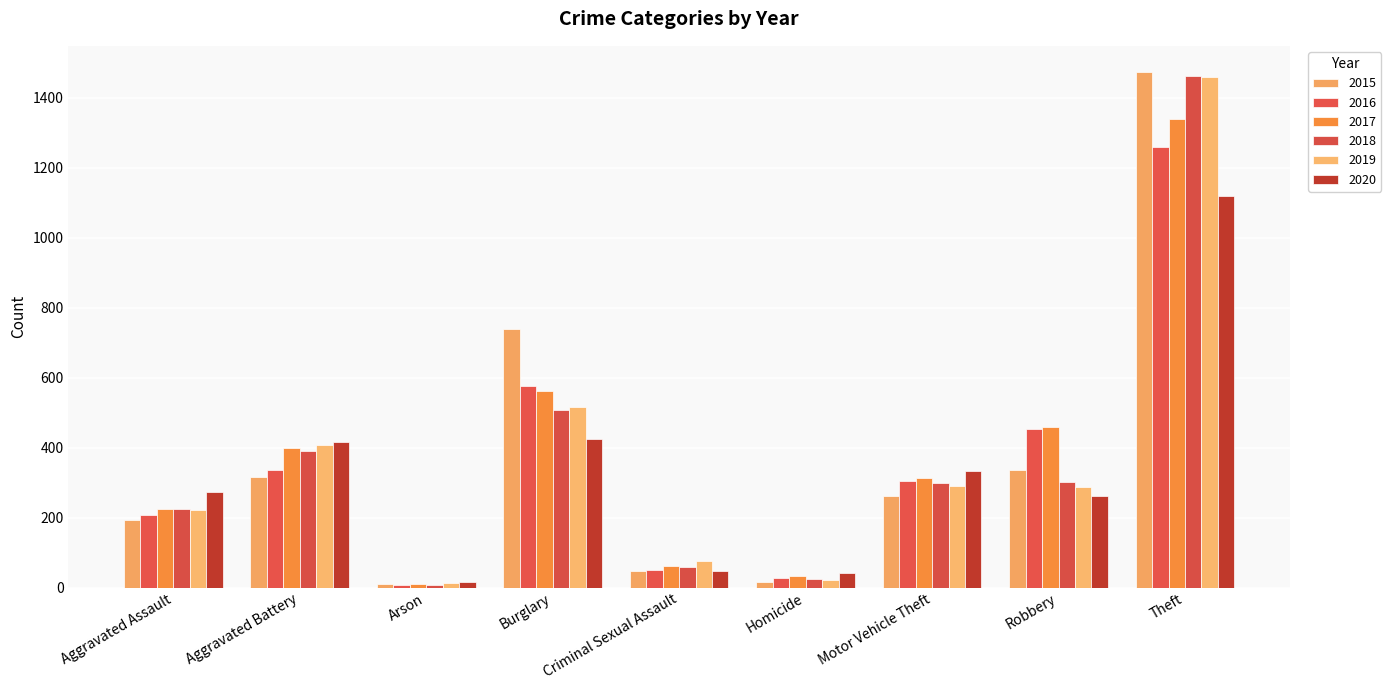

What is the difference between the 2020 values at Aggravated Battery and Robbery?

153